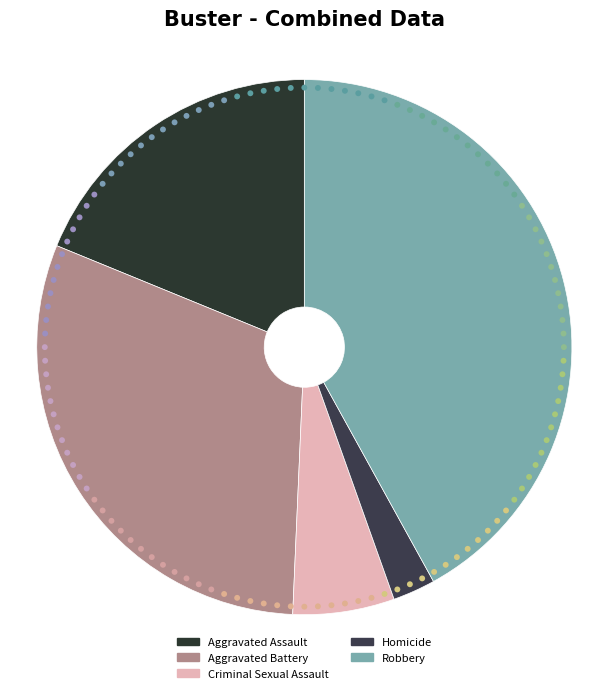

What is the total percentage of Criminal Sexual Assault and Robbery?

48.1%